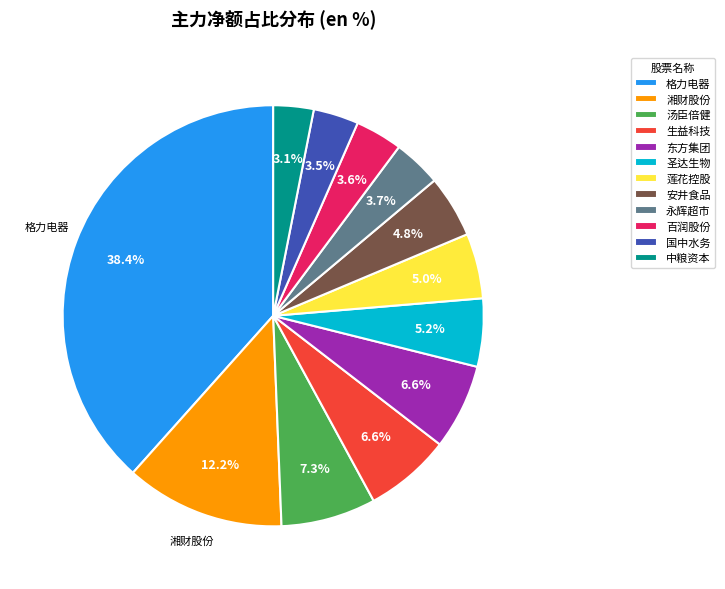

Which category has the biggest portion of the pie?

格力电器